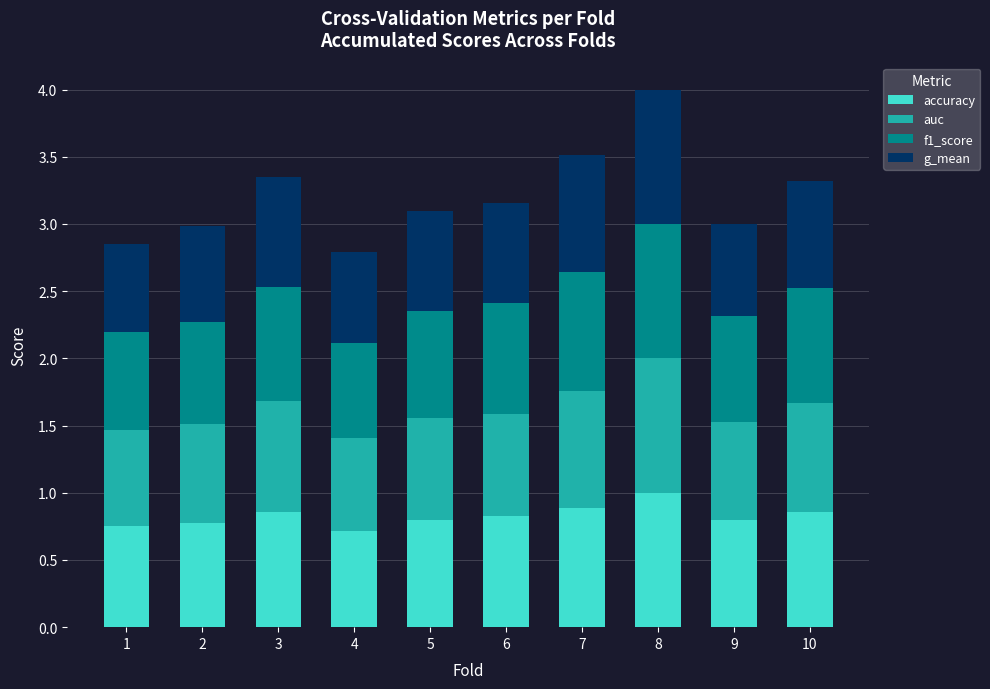

At which category is the sum across all series the highest?

8